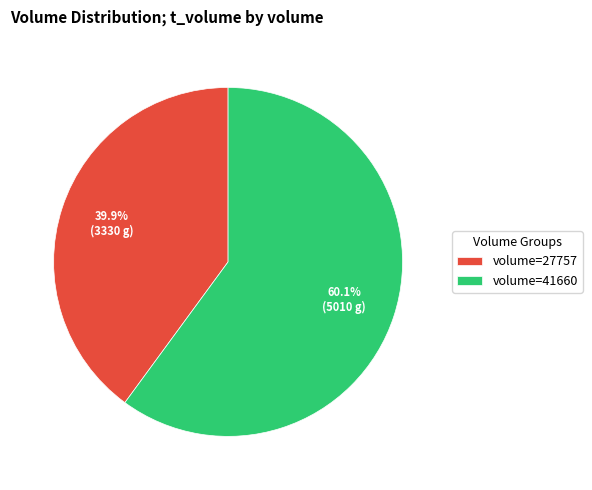

Approximately how many times larger is the value at volume=41660 compared to volume=27757?

1.5